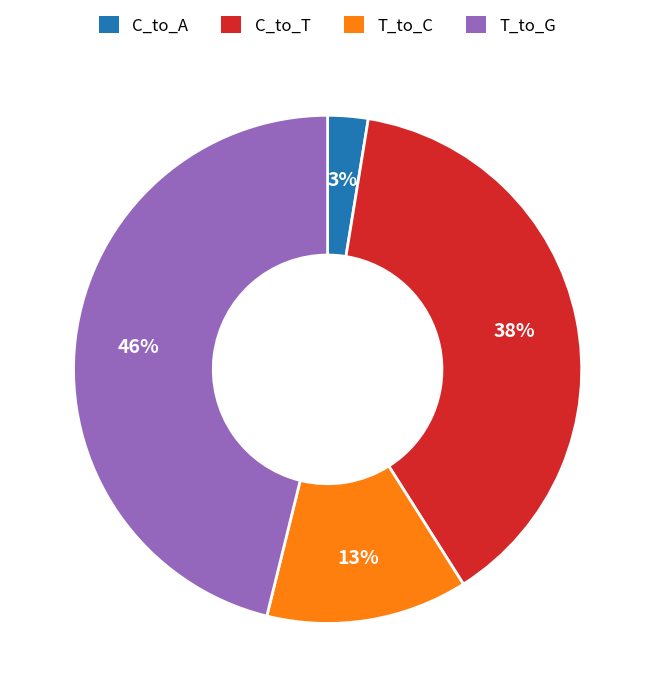

To the nearest percent, what percentage of the pie is C_to_A?

3%